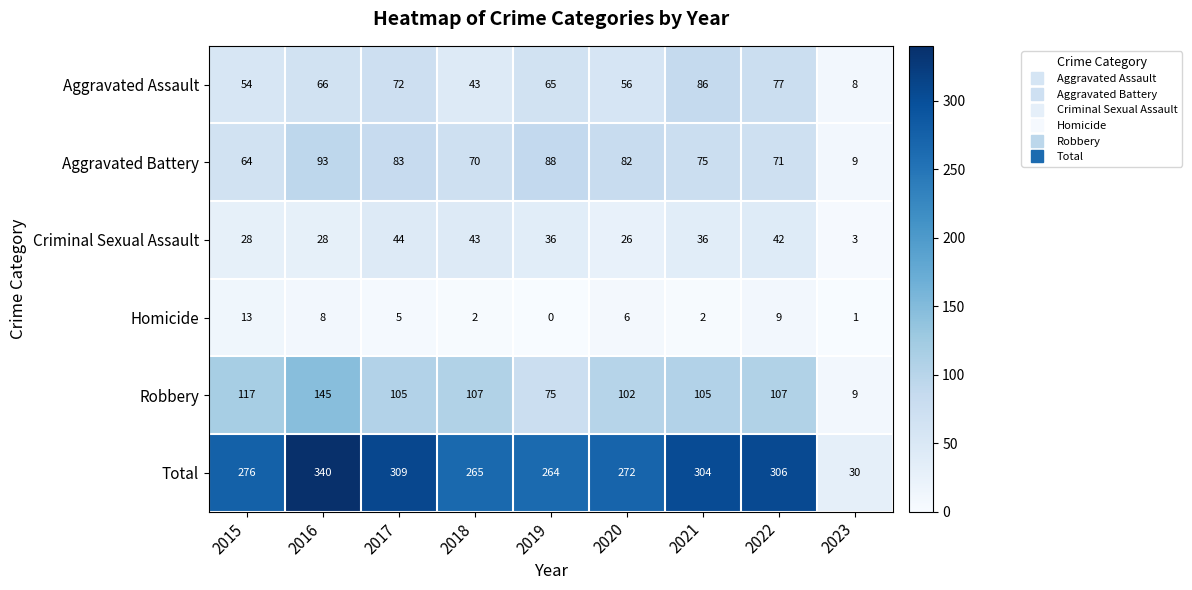

What is the spread (max minus min) of values at 2015?

263